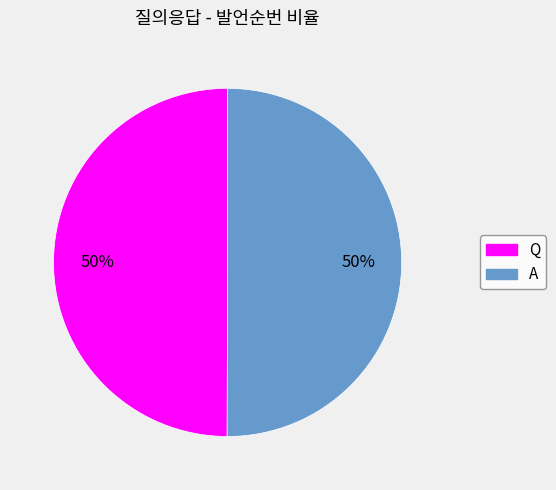

Do Q and A together represent more than half of the pie?

Yes